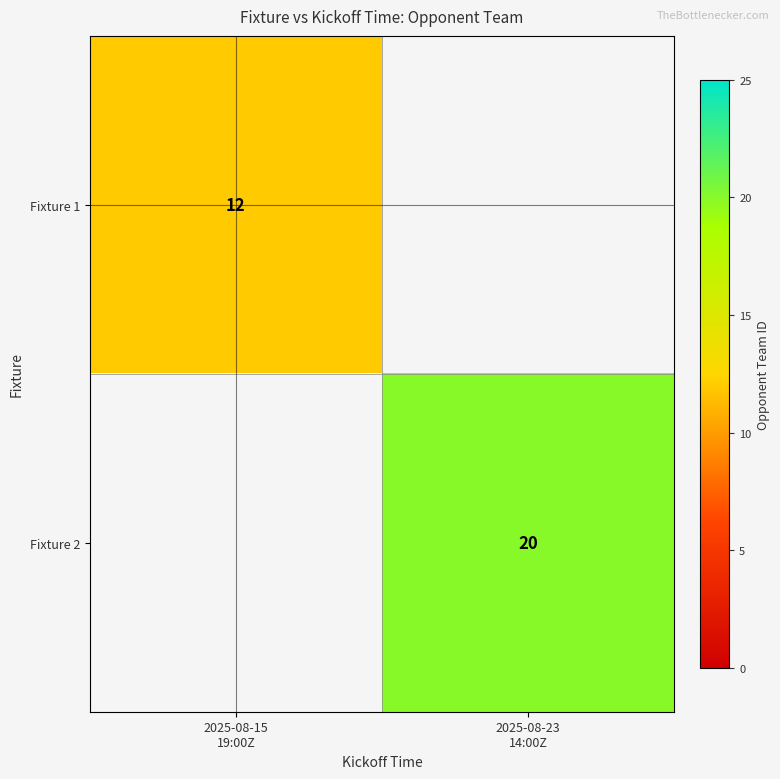

What value does the Fixture 1 series have at 2025-08-15 19:00Z?

12.0